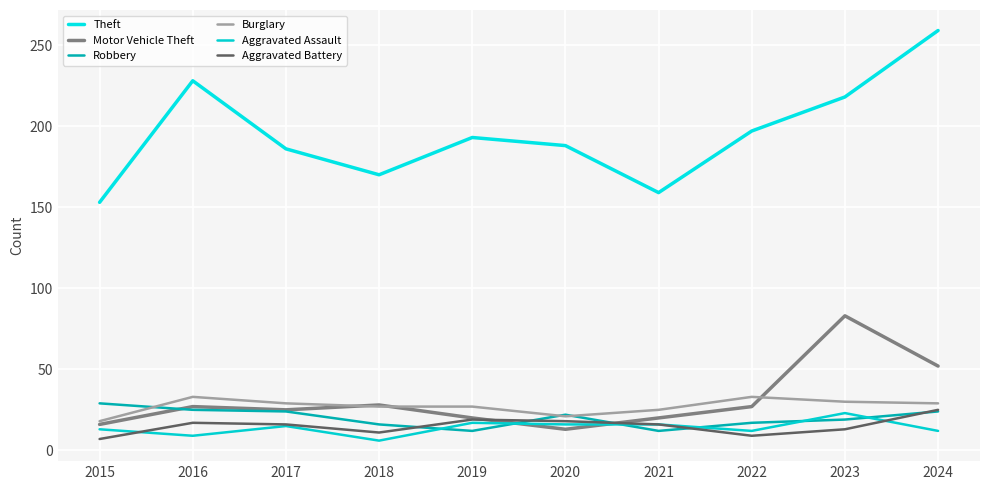

Reading left to right, what are all the values shown in this chart?

Theft: 2015=153	2016=228	2017=186	2018=170	2019=193	2020=188	2021=159	2022=197	2023=218	2024=259
Motor Vehicle Theft: 2015=16	2016=27	2017=25	2018=28	2019=20	2020=13	2021=20	2022=27	2023=83	2024=52
Robbery: 2015=29	2016=25	2017=24	2018=16	2019=12	2020=22	2021=12	2022=17	2023=19	2024=24
Burglary: 2015=18	2016=33	2017=29	2018=27	2019=27	2020=21	2021=25	2022=33	2023=30	2024=29
Aggravated Assault: 2015=13	2016=9	2017=15	2018=6	2019=17	2020=16	2021=16	2022=12	2023=23	2024=12
Aggravated Battery: 2015=7	2016=17	2017=16	2018=11	2019=19	2020=18	2021=16	2022=9	2023=13	2024=25